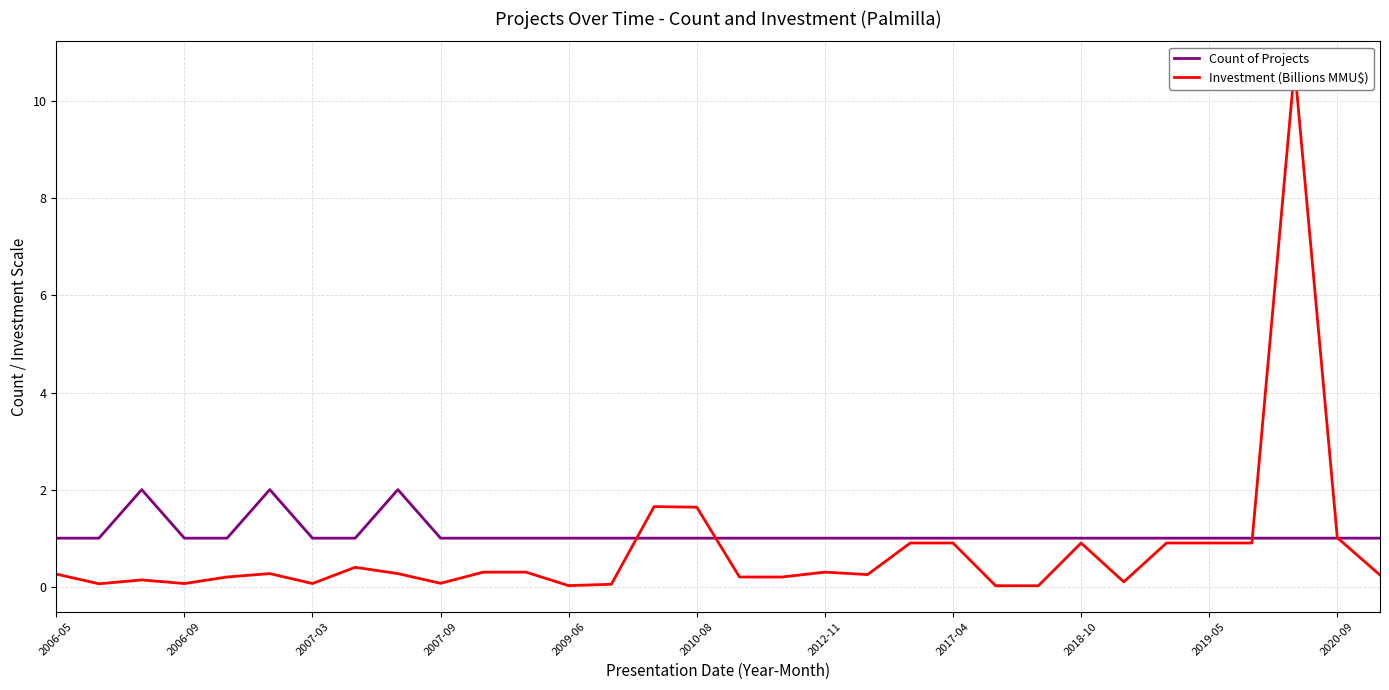

What are all the series names shown in the legend?

Count of Projects, Investment (Billions MMU$)